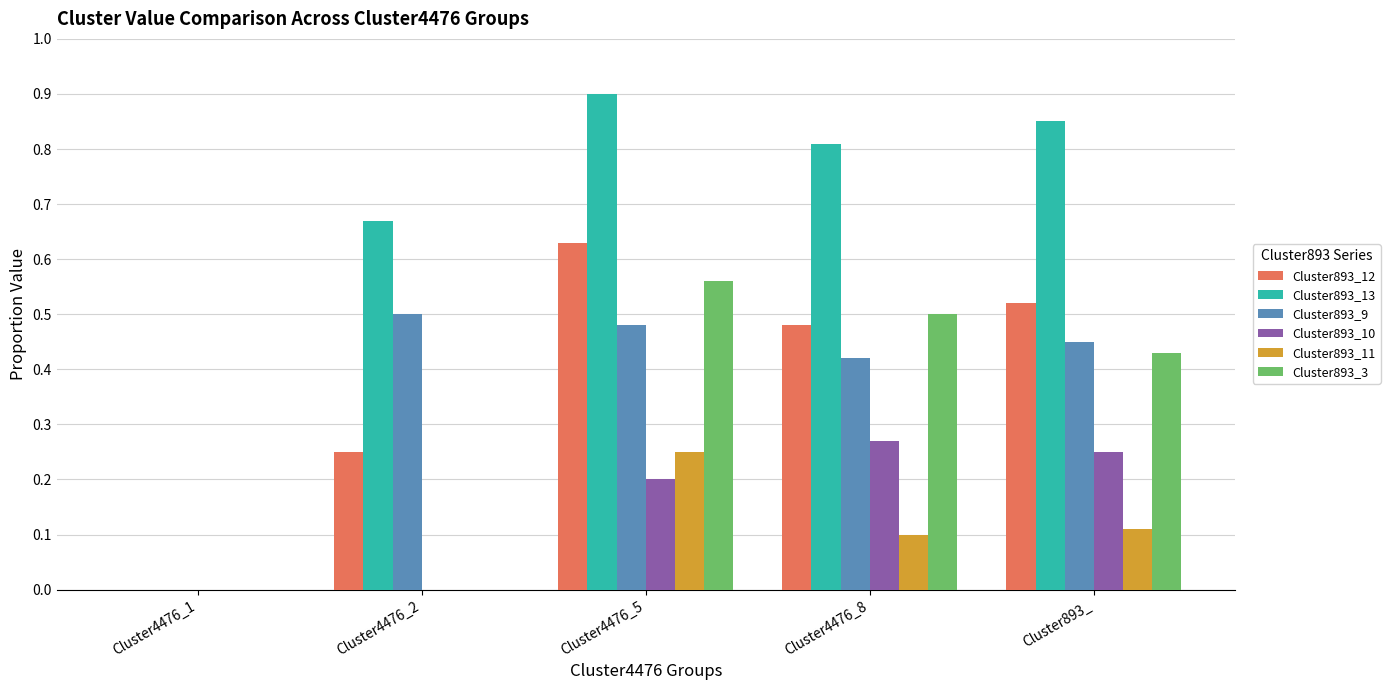

Does the chart contain stacked bars?

No